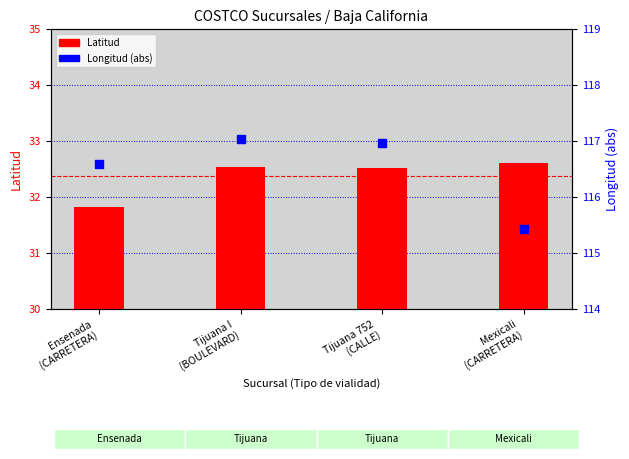

Which series contains the lowest Y value?

Latitud